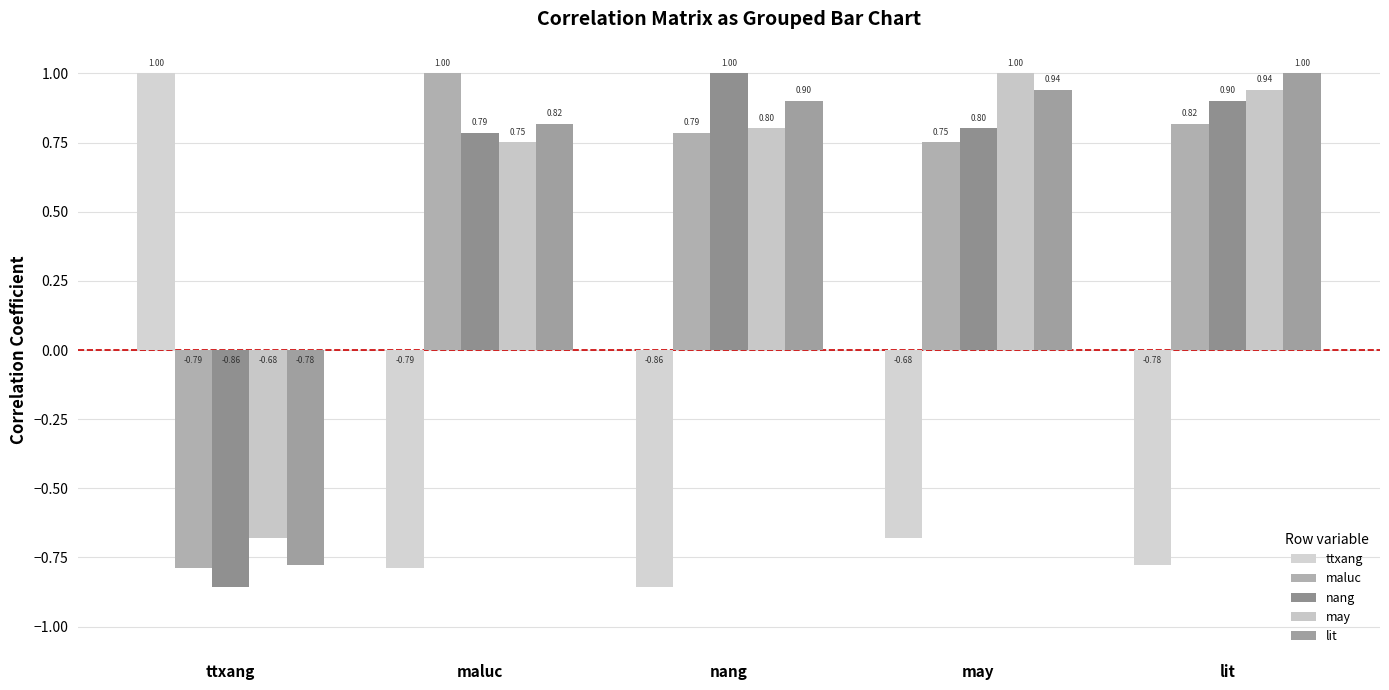

How many negative values does the maluc series have?

1